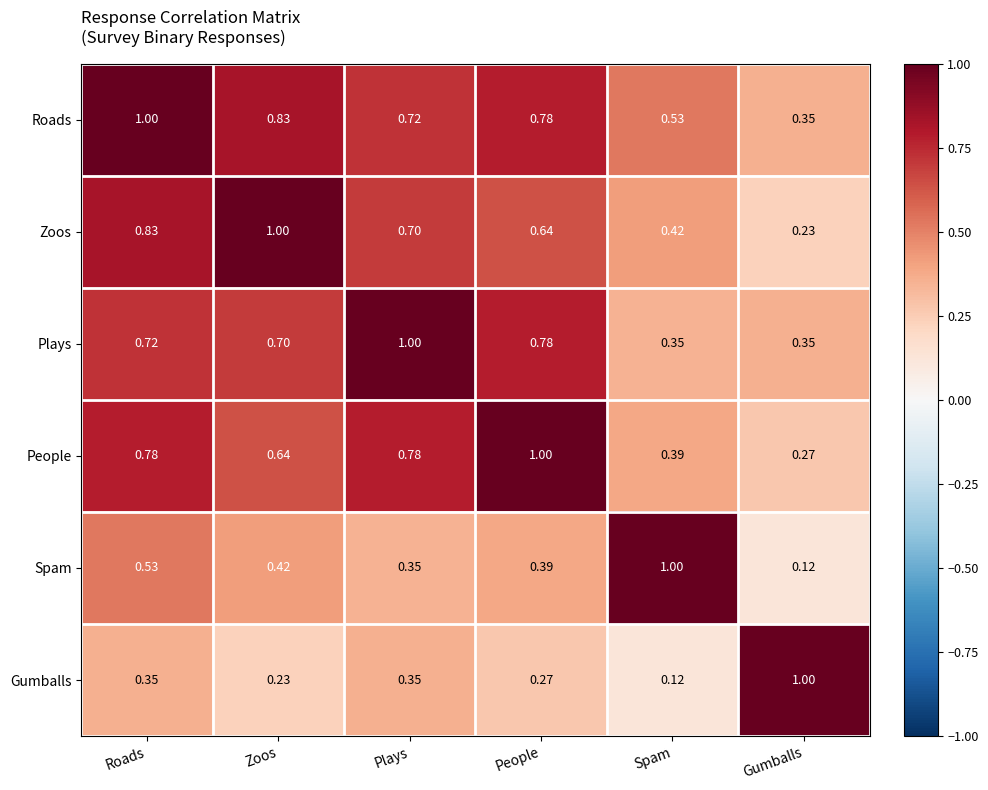

Where is People nearest to the value 0?

Gumballs